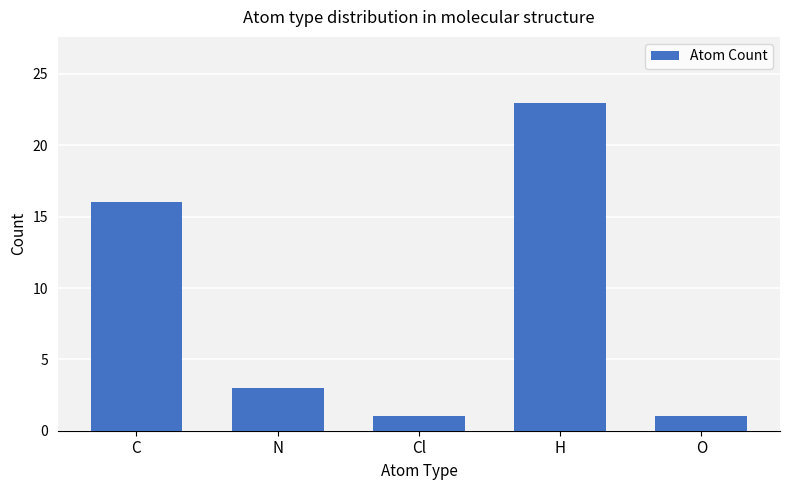

What is the smallest value displayed?

1